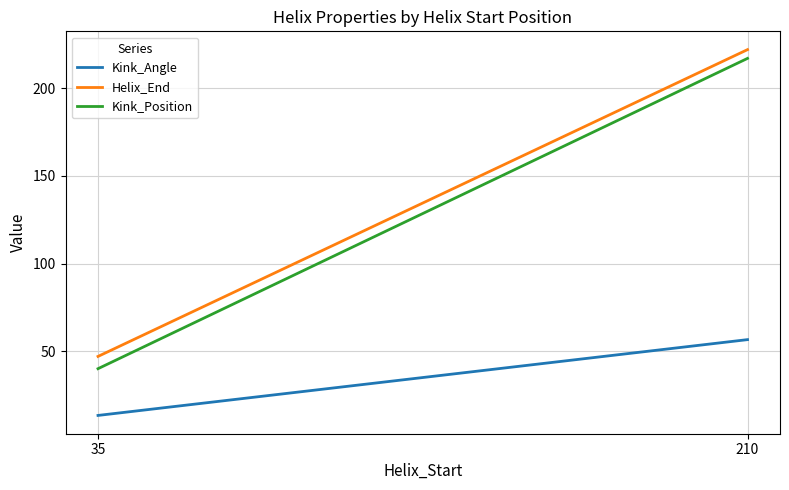

Which series has the widest spread of values?

Kink_Position